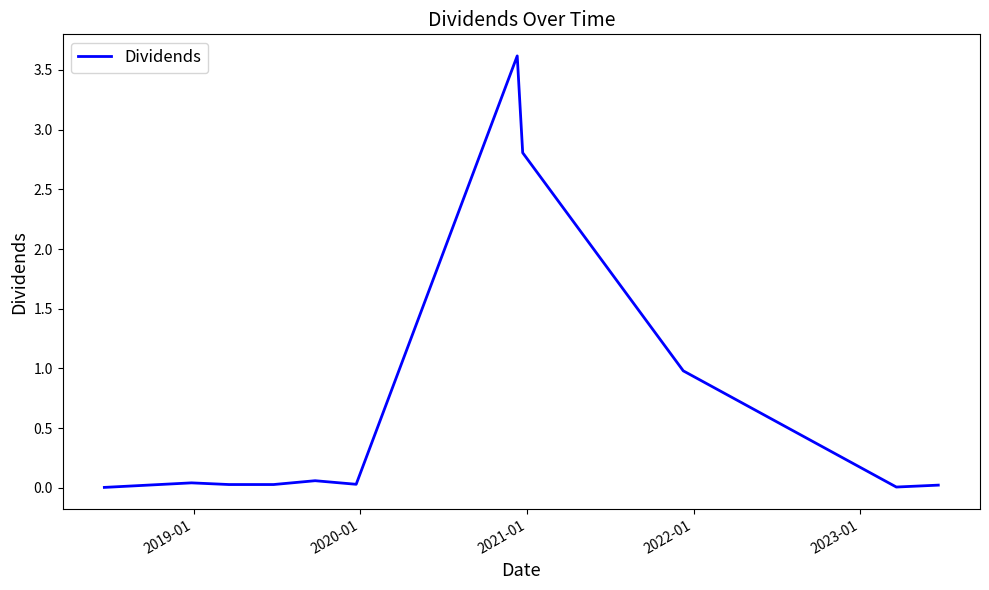

What is the difference between the maximum and minimum values?

3.6